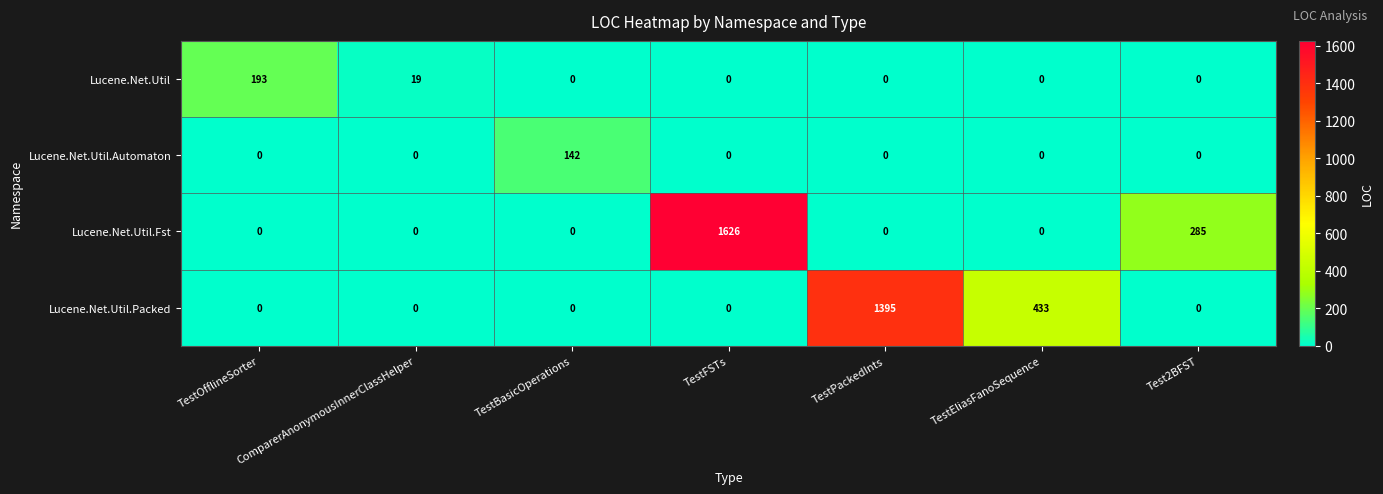

At which category is the sum across all series the highest?

TestFSTs